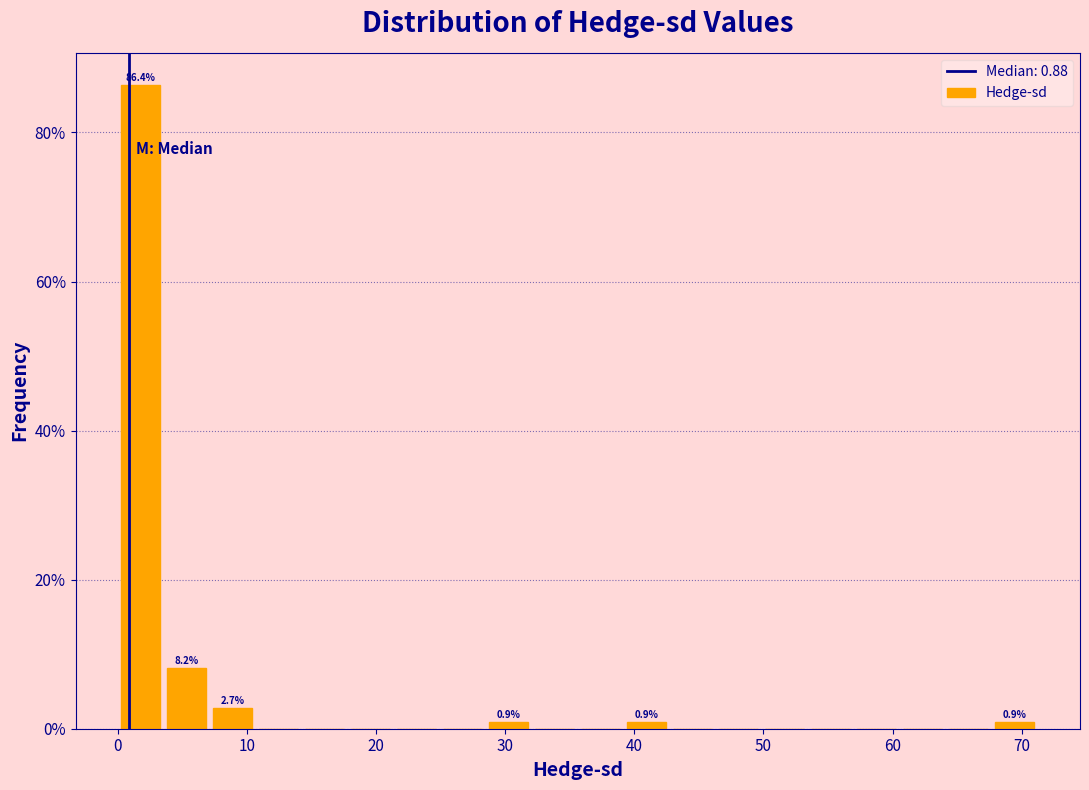

Around what value on the x-axis is the tallest bar? Give the approximate position of its centre, as read against the axis.

2